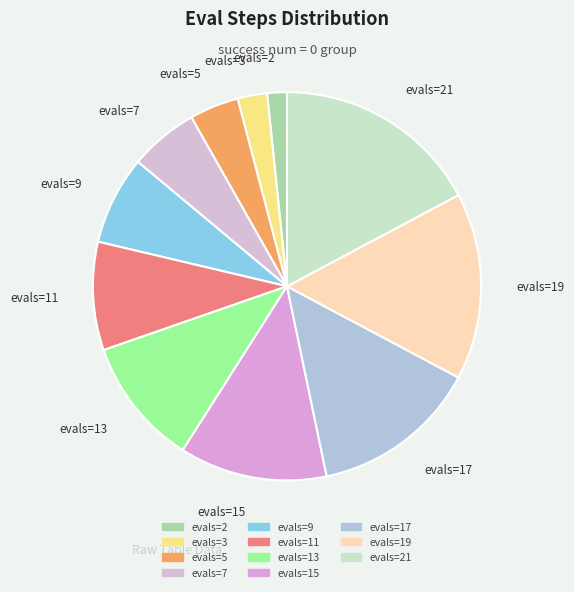

Which category has the biggest portion of the pie?

evals=21